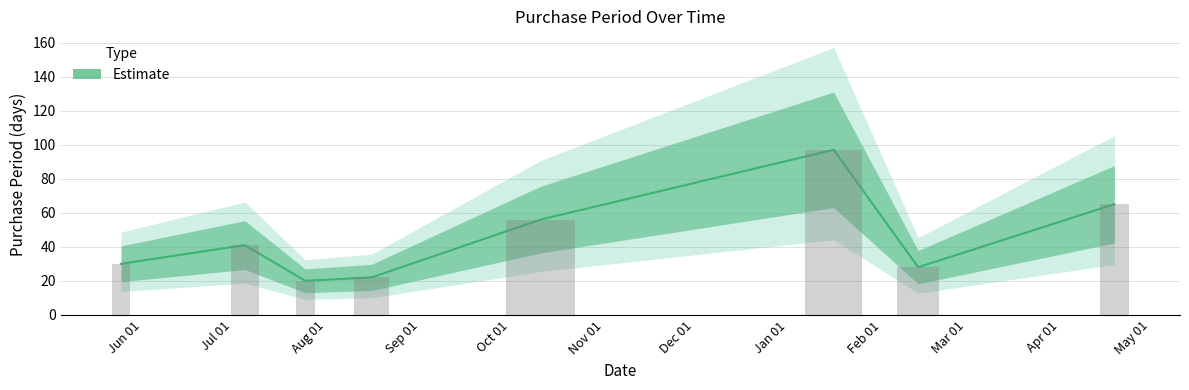

What is the difference between the maximum and minimum values?

77